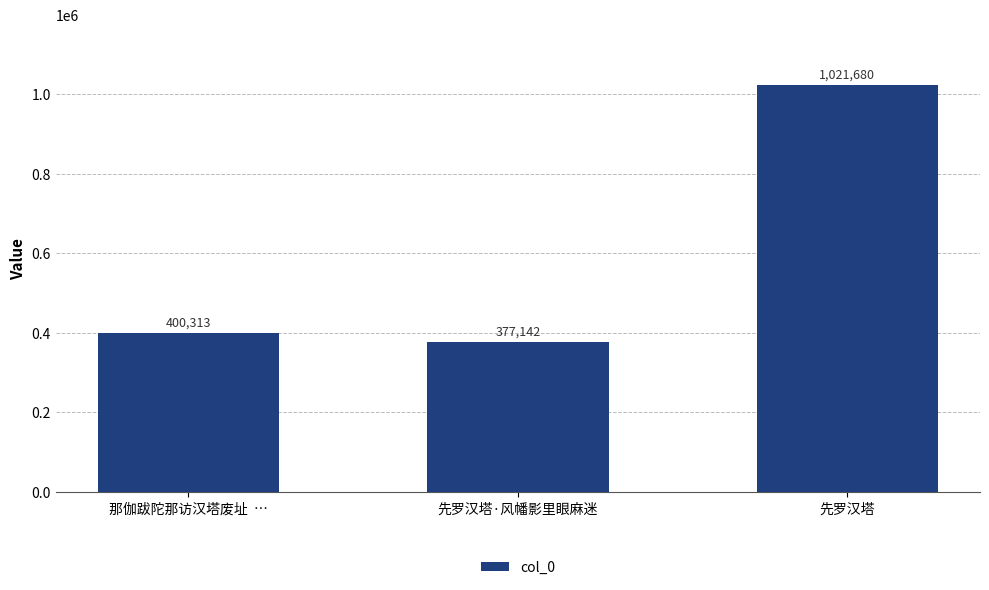

What is the change in value from 那伽跋陀那访汉塔废址  … to 先罗汉塔?

+621367